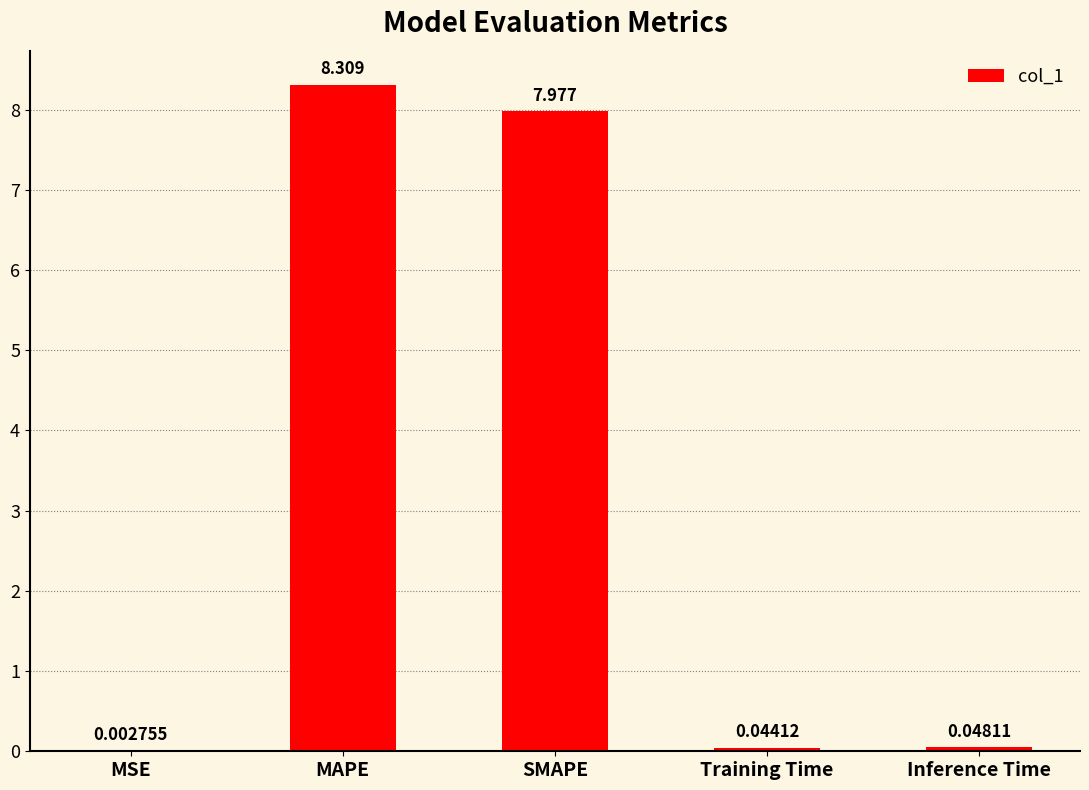

Where is the data nearest to the value 4?

Inference Time